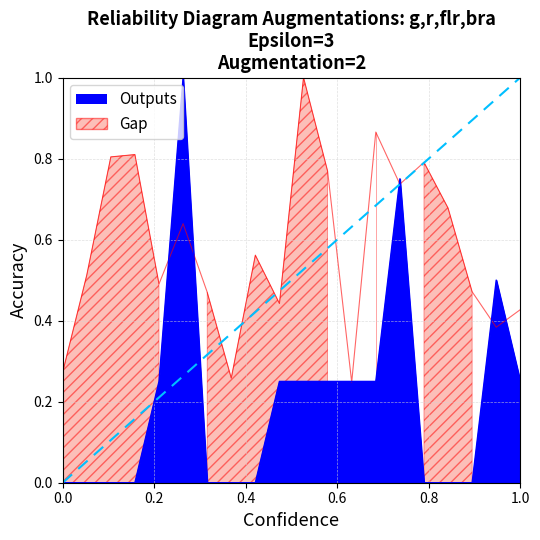

What is the sum of the x1 values at 11 and 19?

1.4